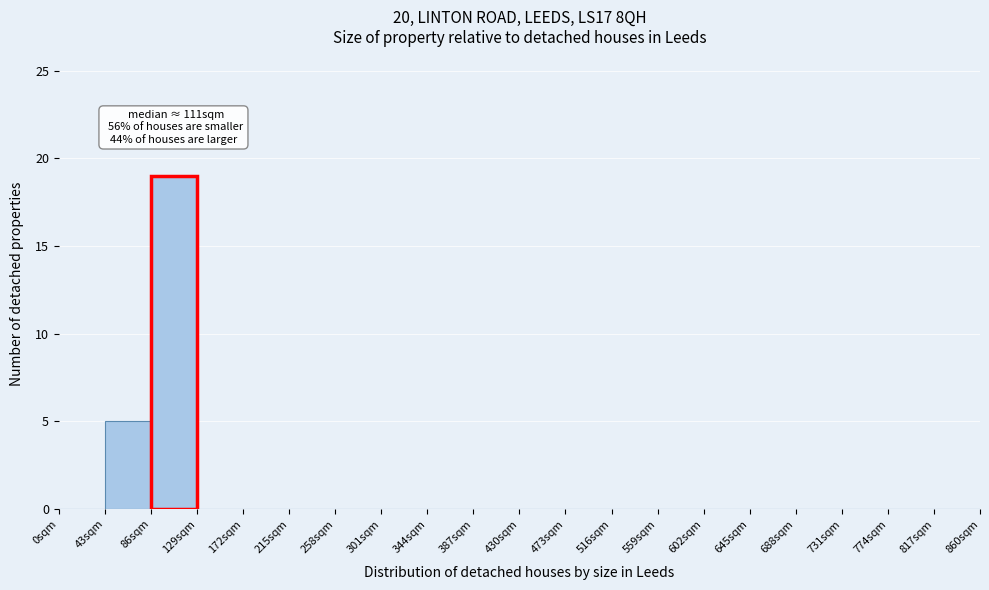

Which range on the x-axis has the tallest bar?

86 to 129